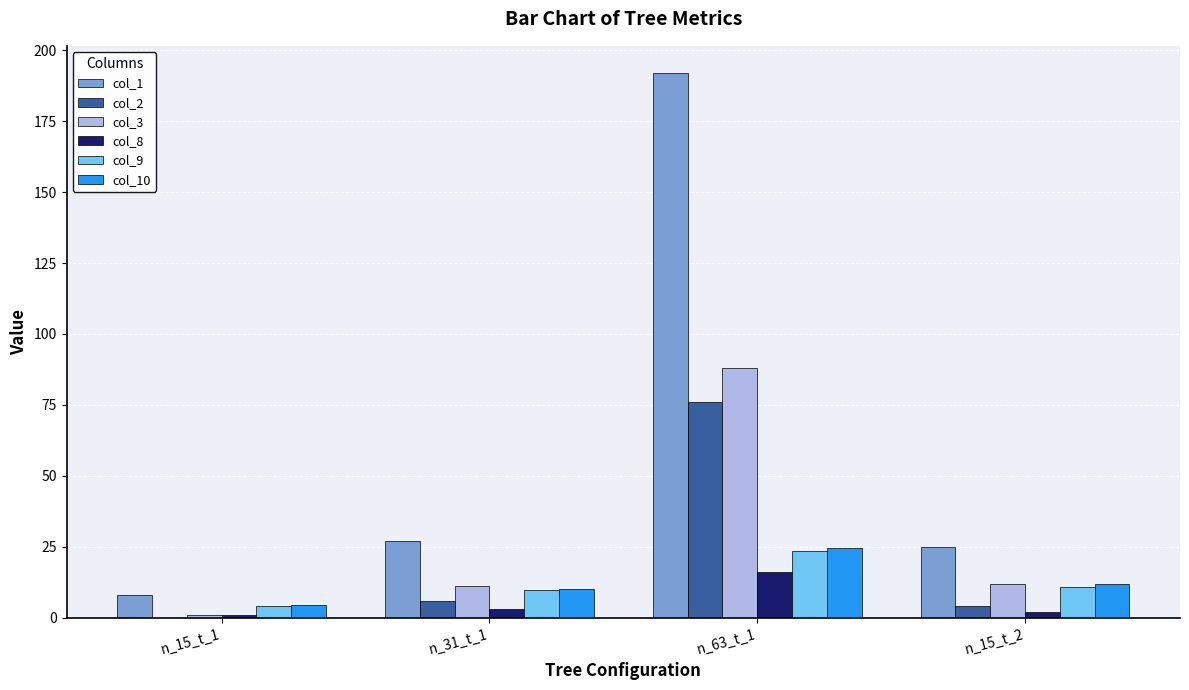

The value of col_10 at n_15_t_1 is 4.5. True or false?

True